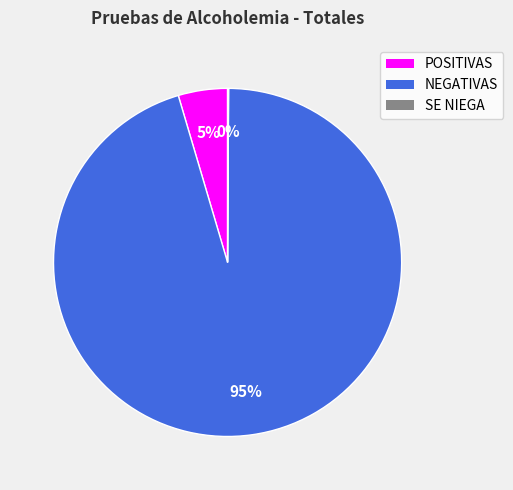

Which category has the biggest portion of the pie?

NEGATIVAS